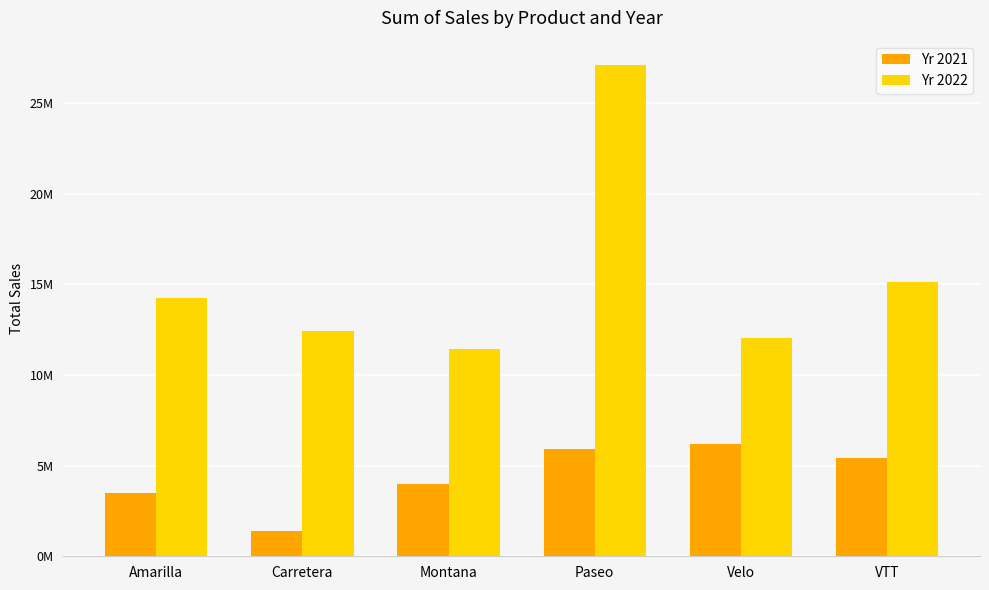

Rank the categories by Yr 2022 value from lowest to highest.

Montana, Velo, Carretera, Amarilla, VTT, Paseo